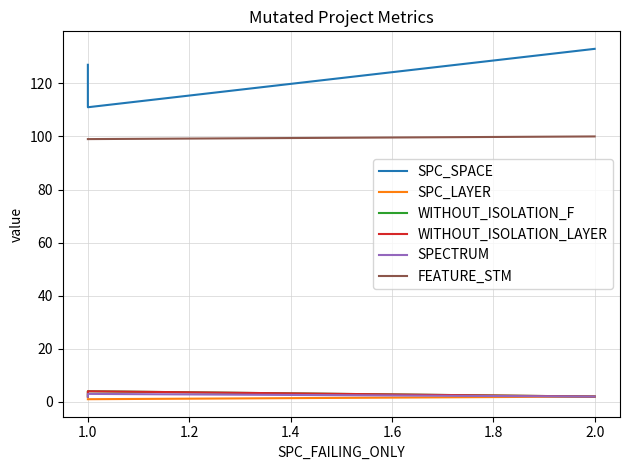

What is the total value across all series at 1.0?

222